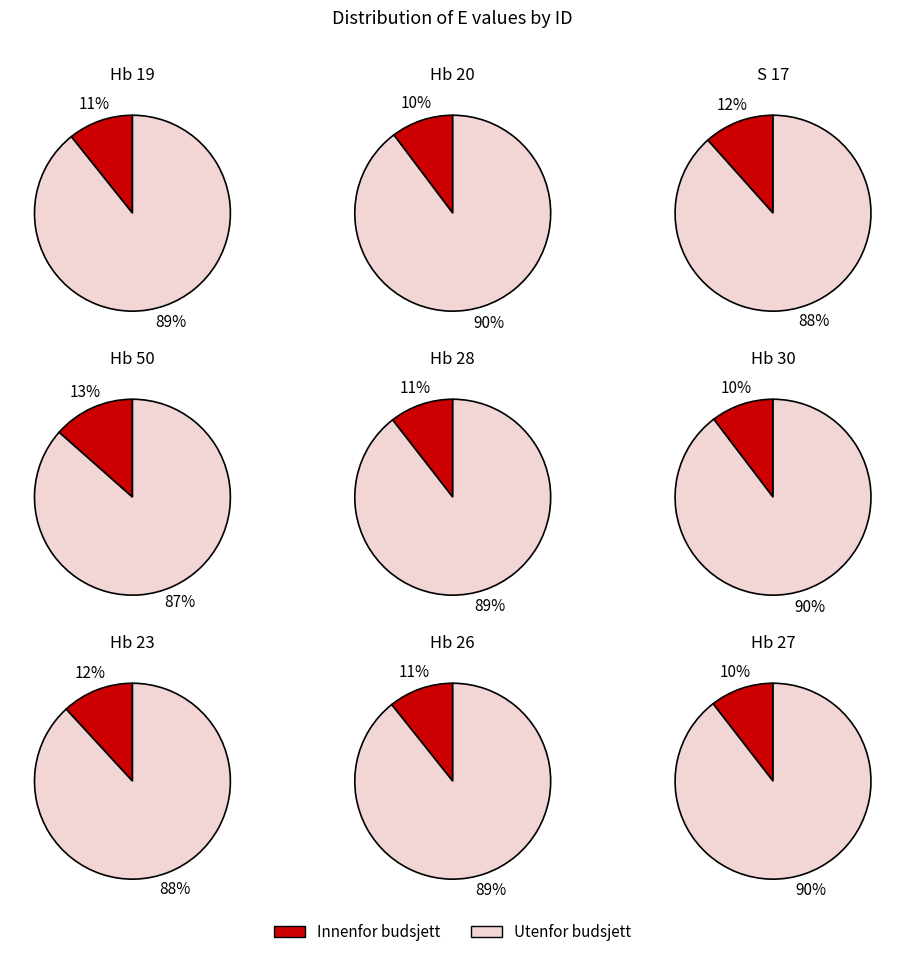

What percentage is the Hb 23 slice, to the nearest percent?

12%